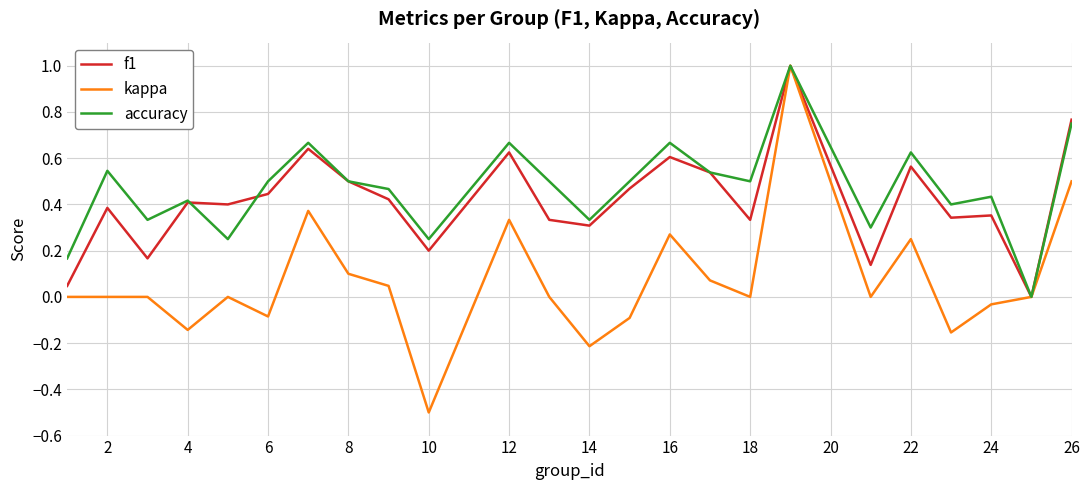

What is the smallest value displayed?

-0.5